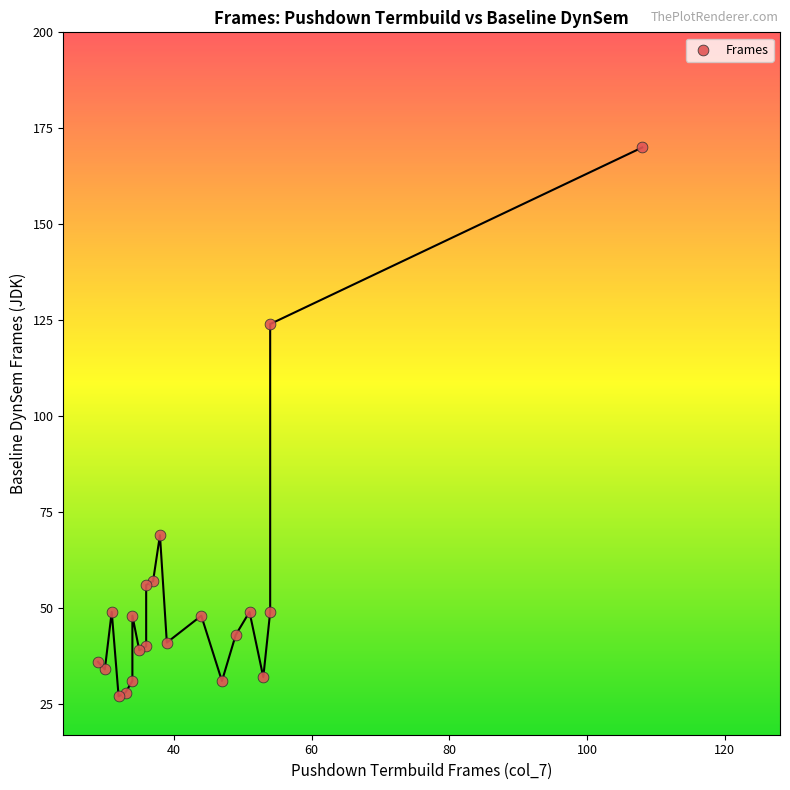

What Y value in the scatter plot is closest to 98?

124